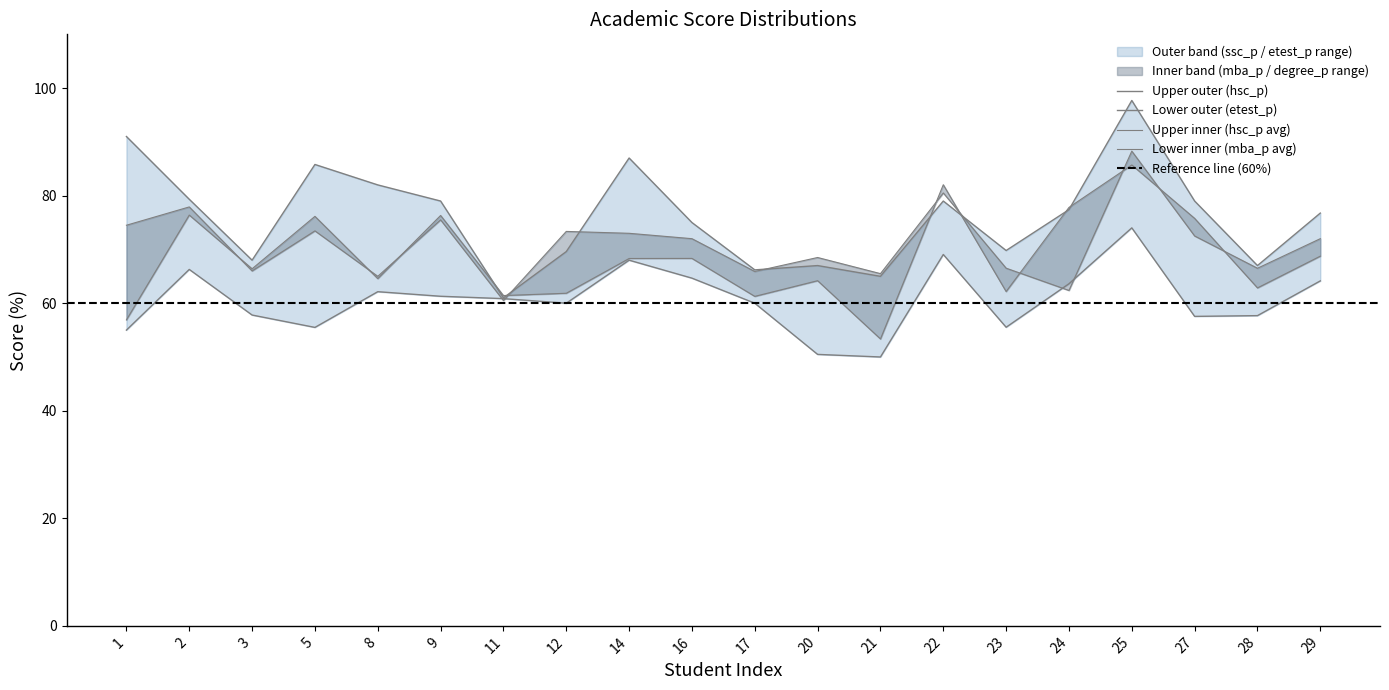

Where is the first local maximum for hsc_p?

5